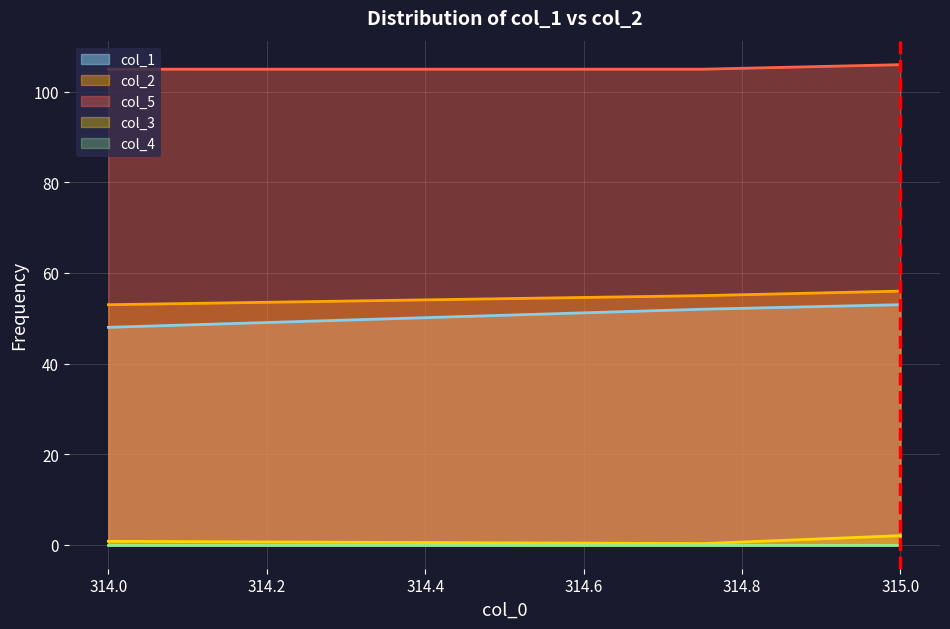

Count the number of categories in the chart.

3